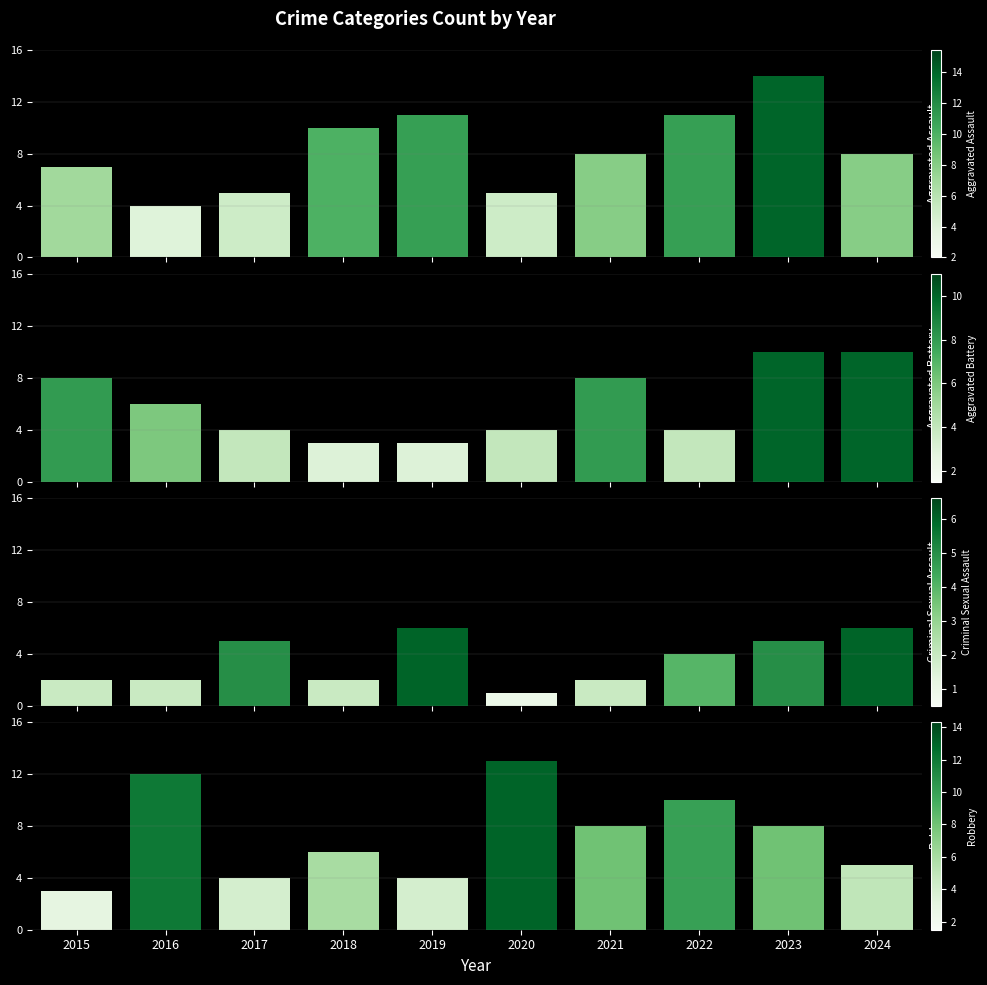

Which category has the lowest value in the Aggravated Battery series?

2018